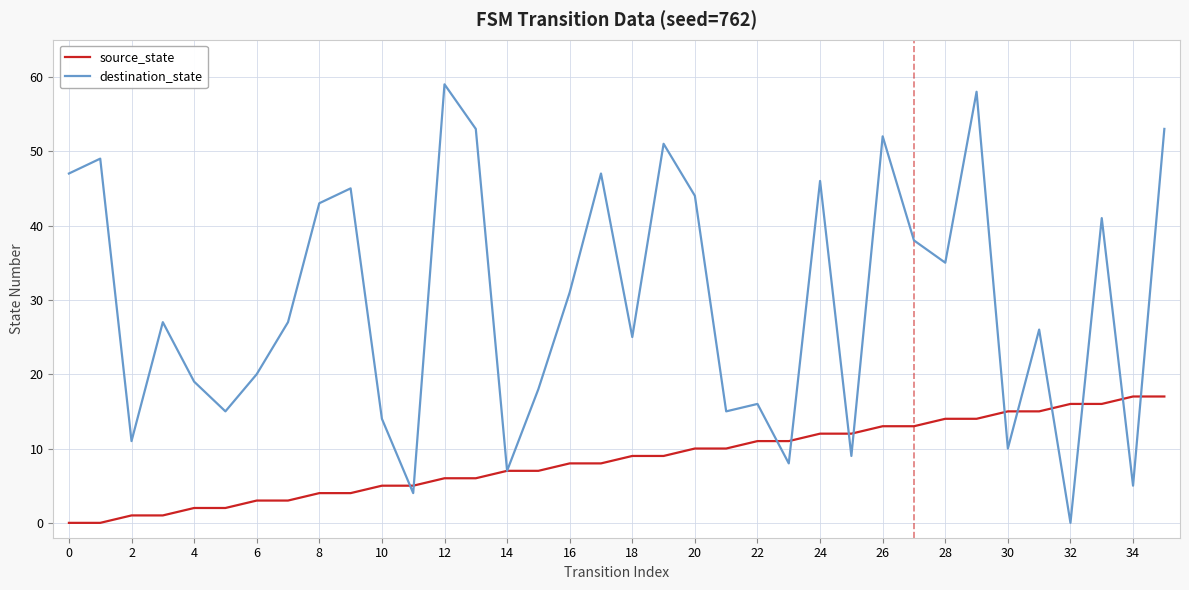

At how many categories does at least one series exceed 34?

16